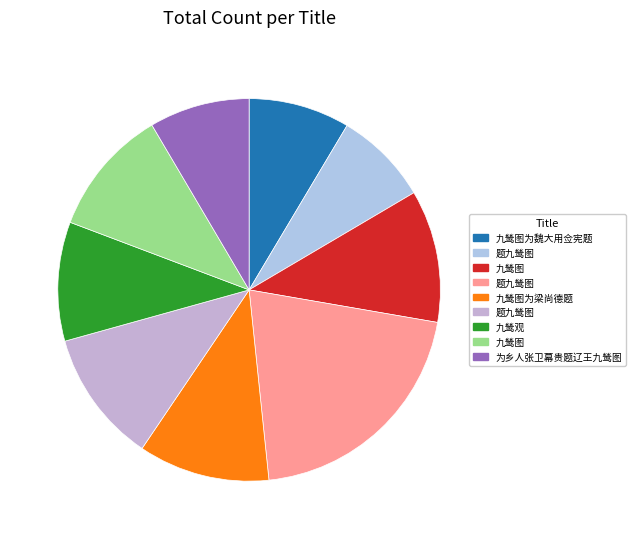

Which slice is the largest?

题九鸶图